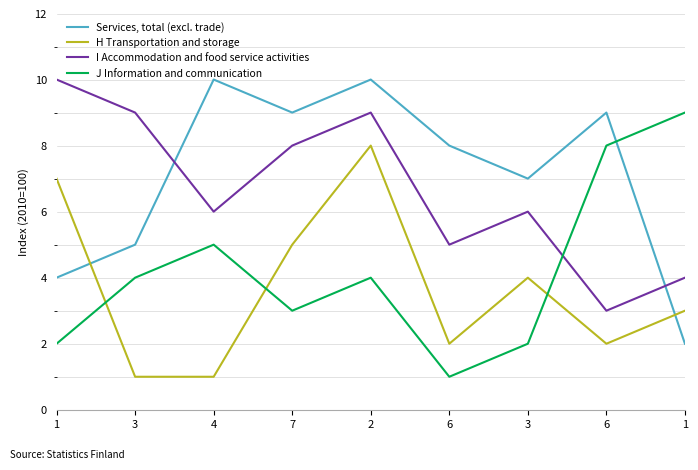

How many interior local valleys does the H Transportation and storage series have?

2